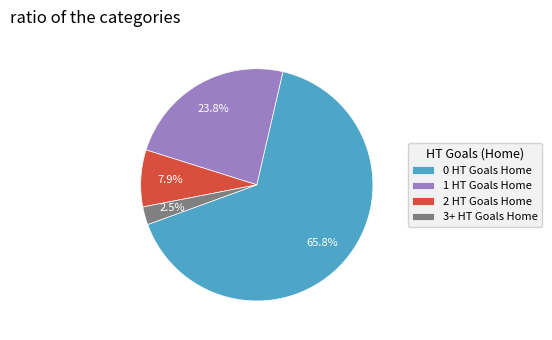

To the nearest percent, what is the difference between the largest and smallest slice percentages?

63%